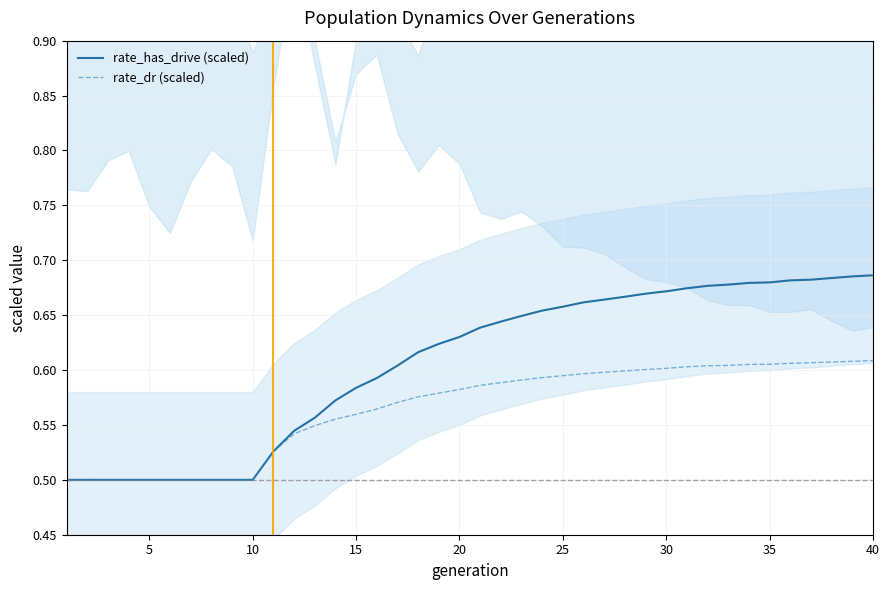

What are all the series names shown in the legend?

rate_has_drive (scaled), rate_dr (scaled)